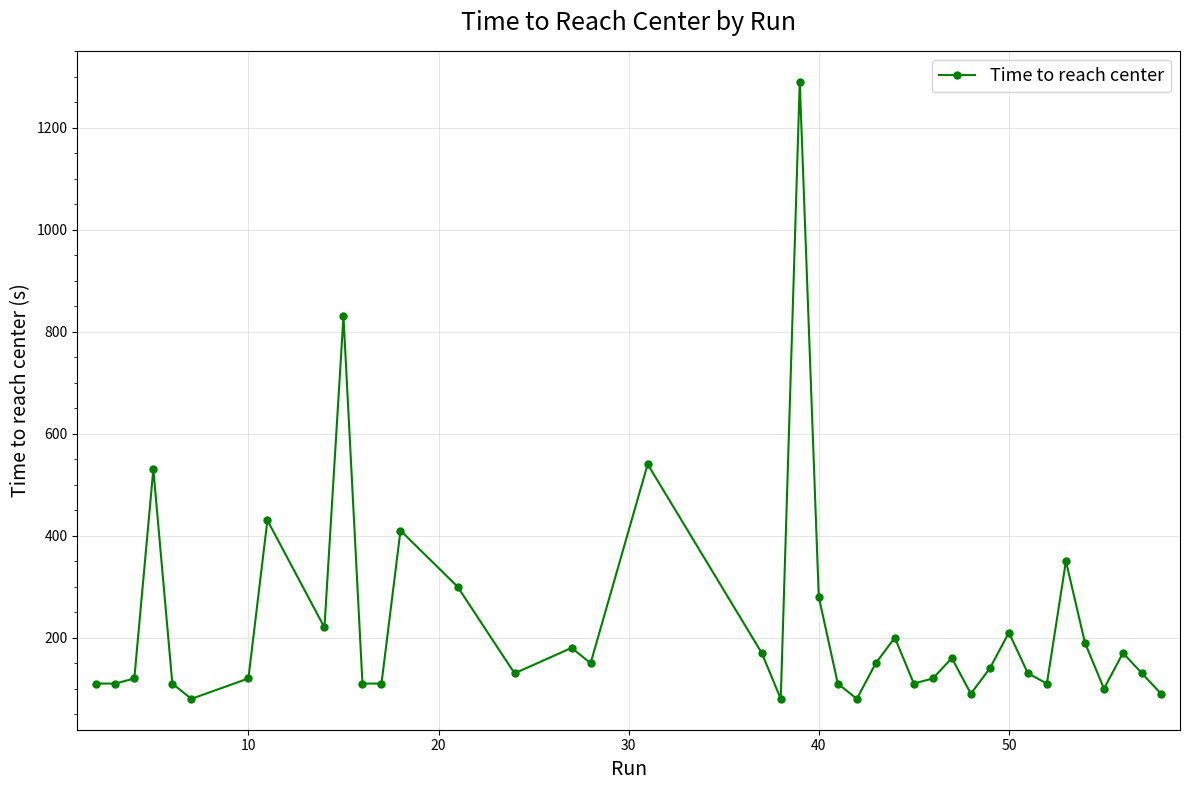

What is the minimum value shown in the chart?

80